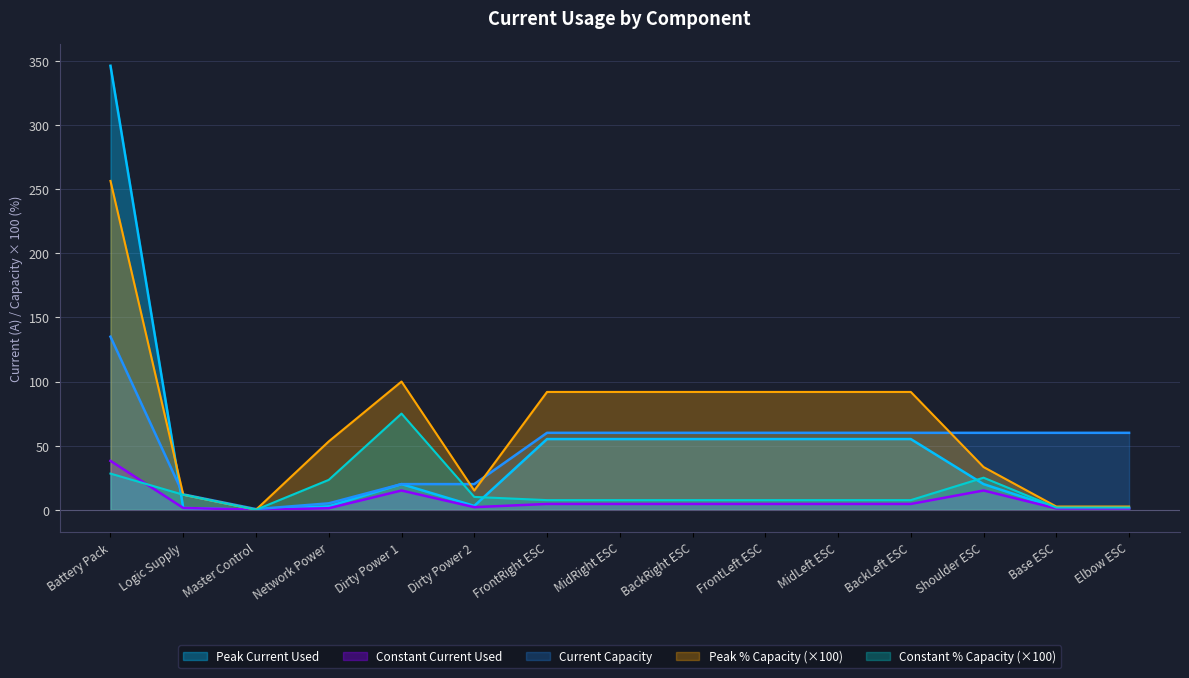

What value does the Peak % Capacity series have at Logic Supply?

11.7